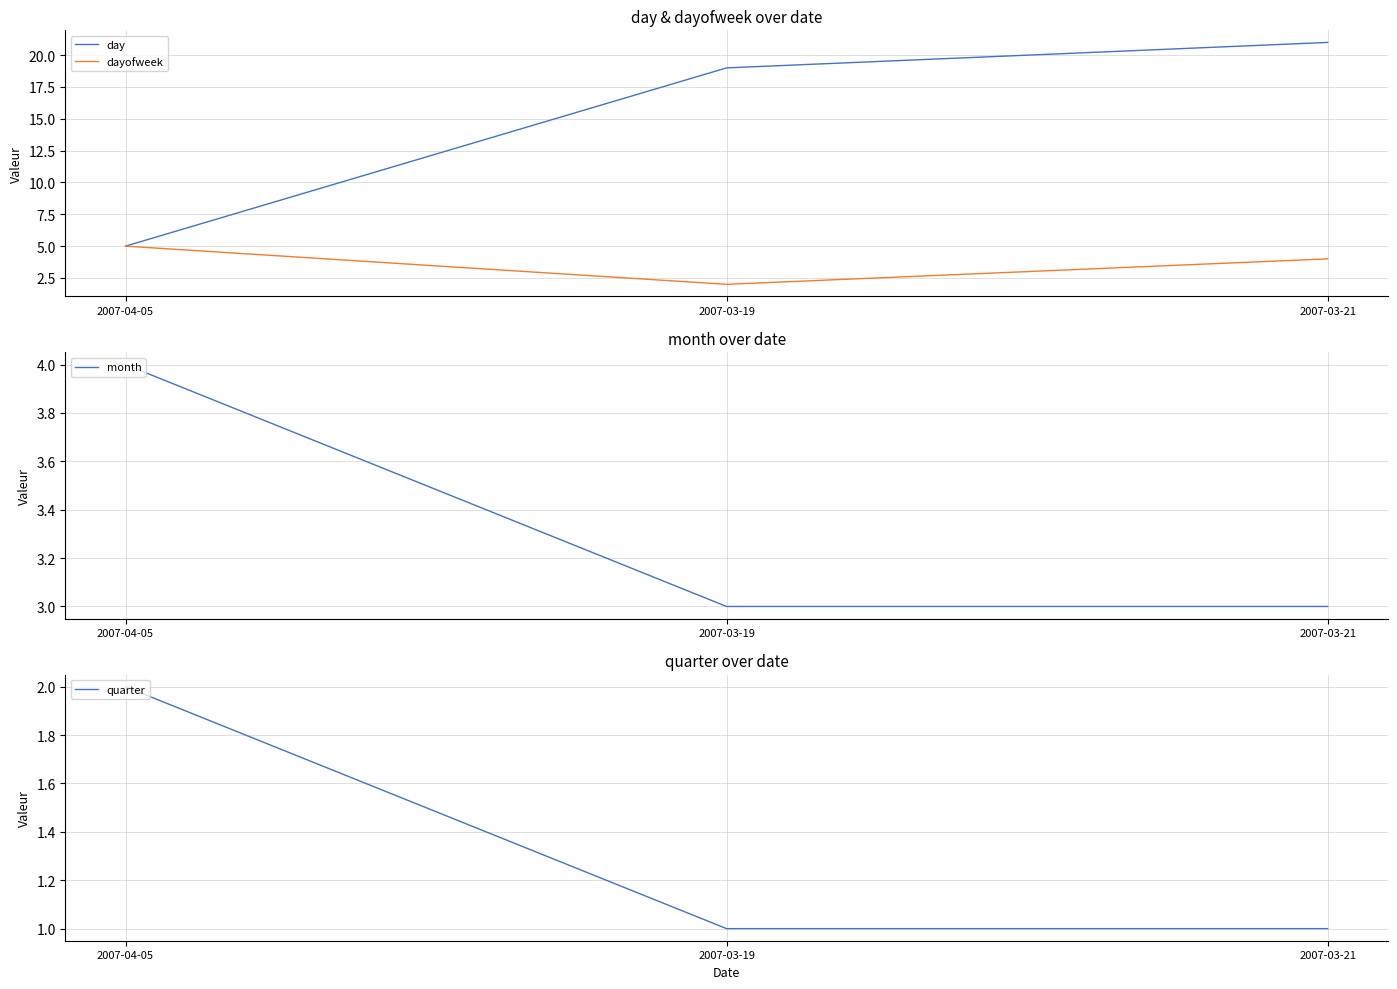

At how many categories does at least one series exceed 18?

2